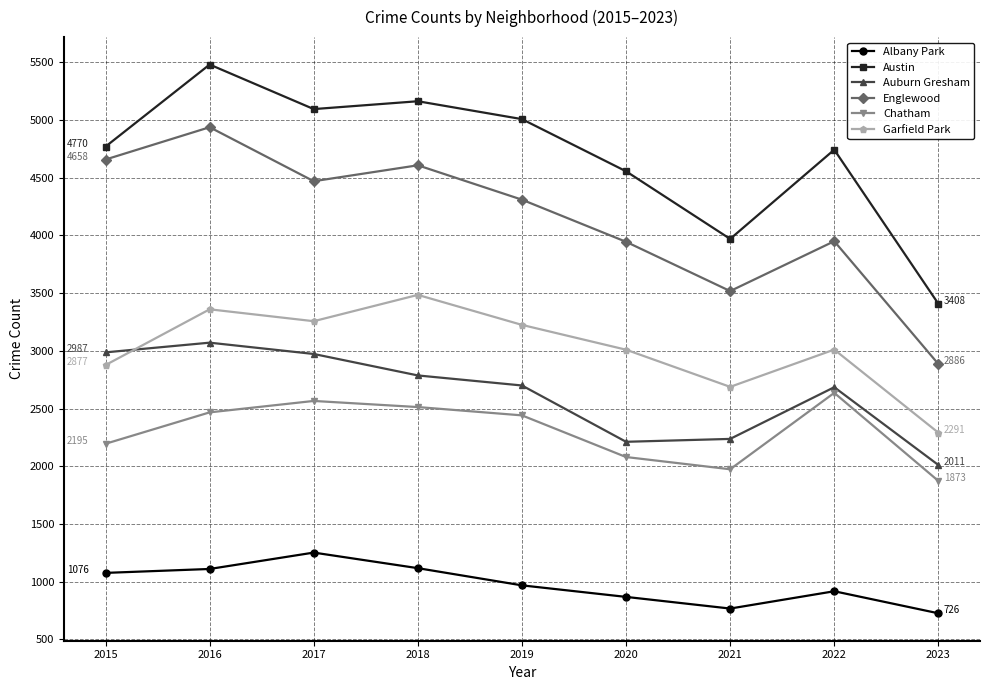

What value does the Englewood series have at 2015?

4658